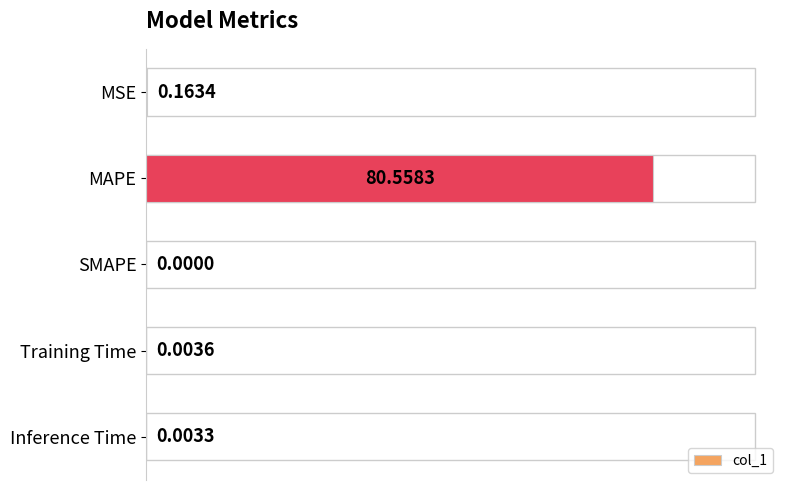

Where is the data nearest to the value 40?

MSE